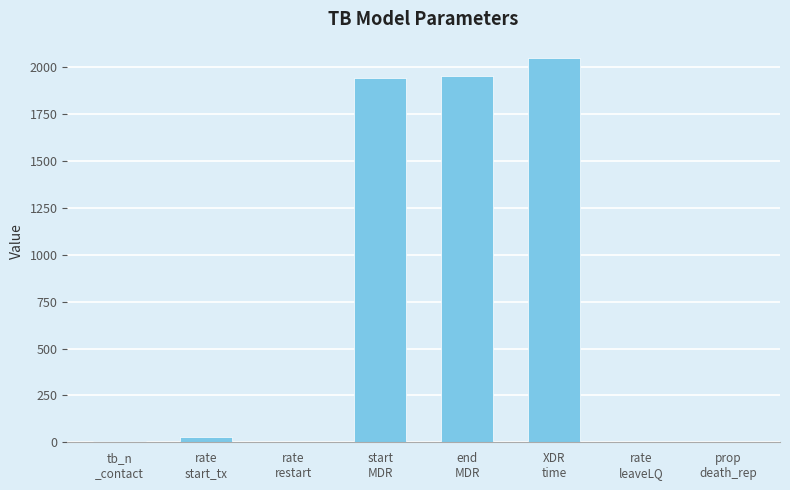

What is the greatest value displayed?

2050.0